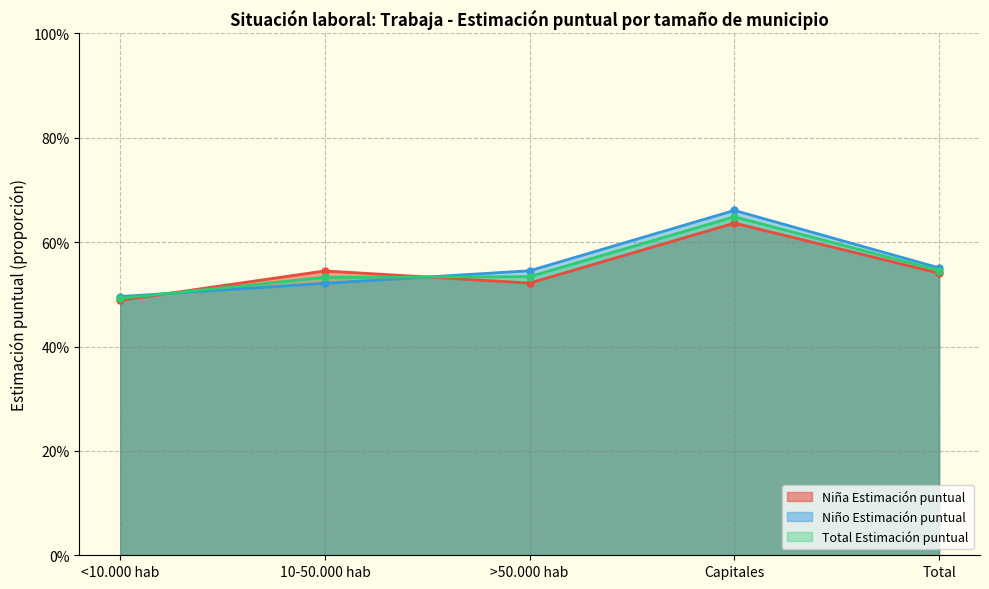

At Capitales, list the series in order from smallest to largest.

Niña Estimación puntual, Total Estimación puntual, Niño Estimación puntual